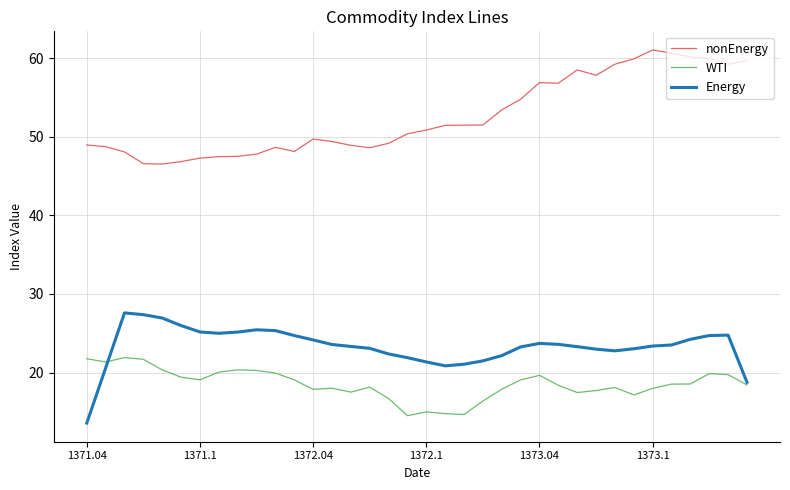

What is the greatest value displayed?

61.0